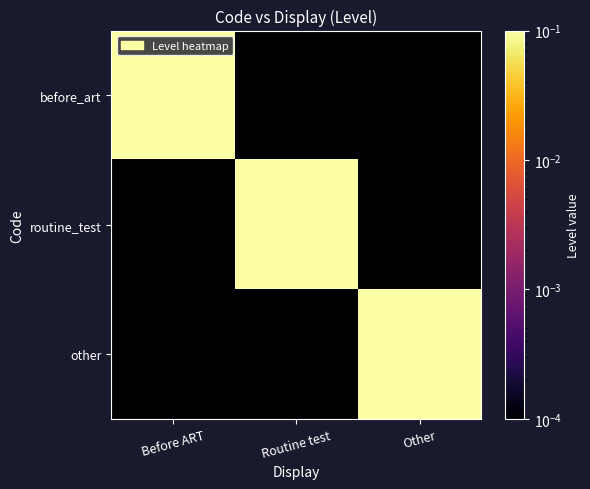

Reading right to left, extract all data points from this chart.

before_art: Other=0.0	Routine test=0.0	Before ART=1.0
routine_test: Other=0.0	Routine test=1.0	Before ART=0.0
other: Other=1.0	Routine test=0.0	Before ART=0.0